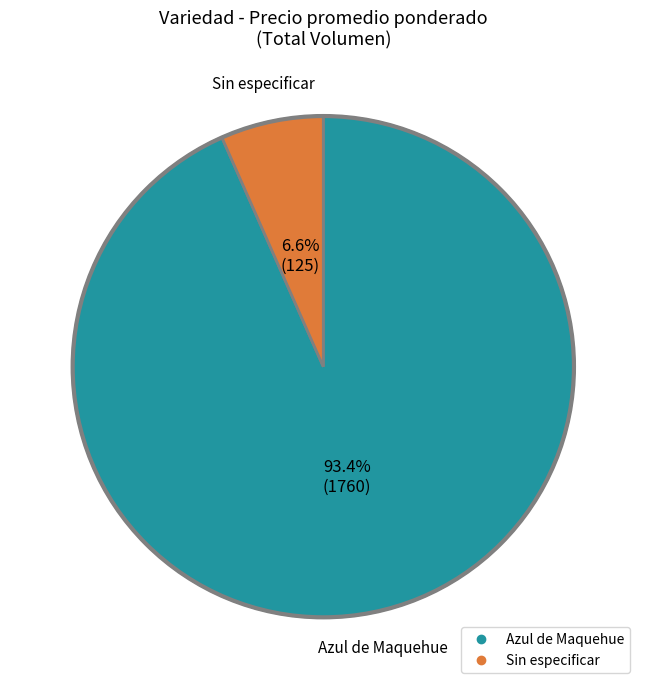

Which has a higher value, Sin especificar or Azul de Maquehue?

Azul de Maquehue